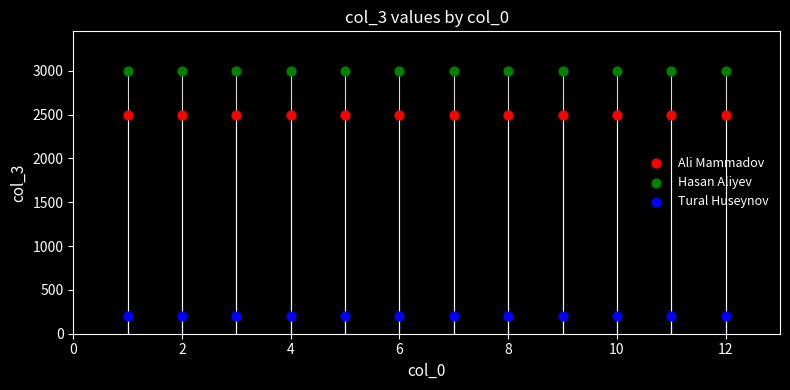

Which series contains the highest Y value?

Hasan Aliyev